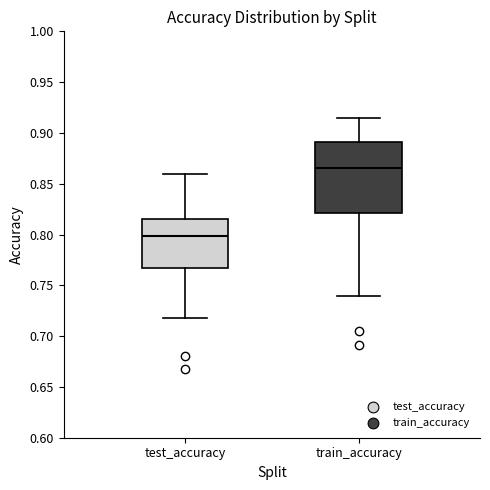

Which box is the tallest, from its lower edge to its upper edge?

train_accuracy